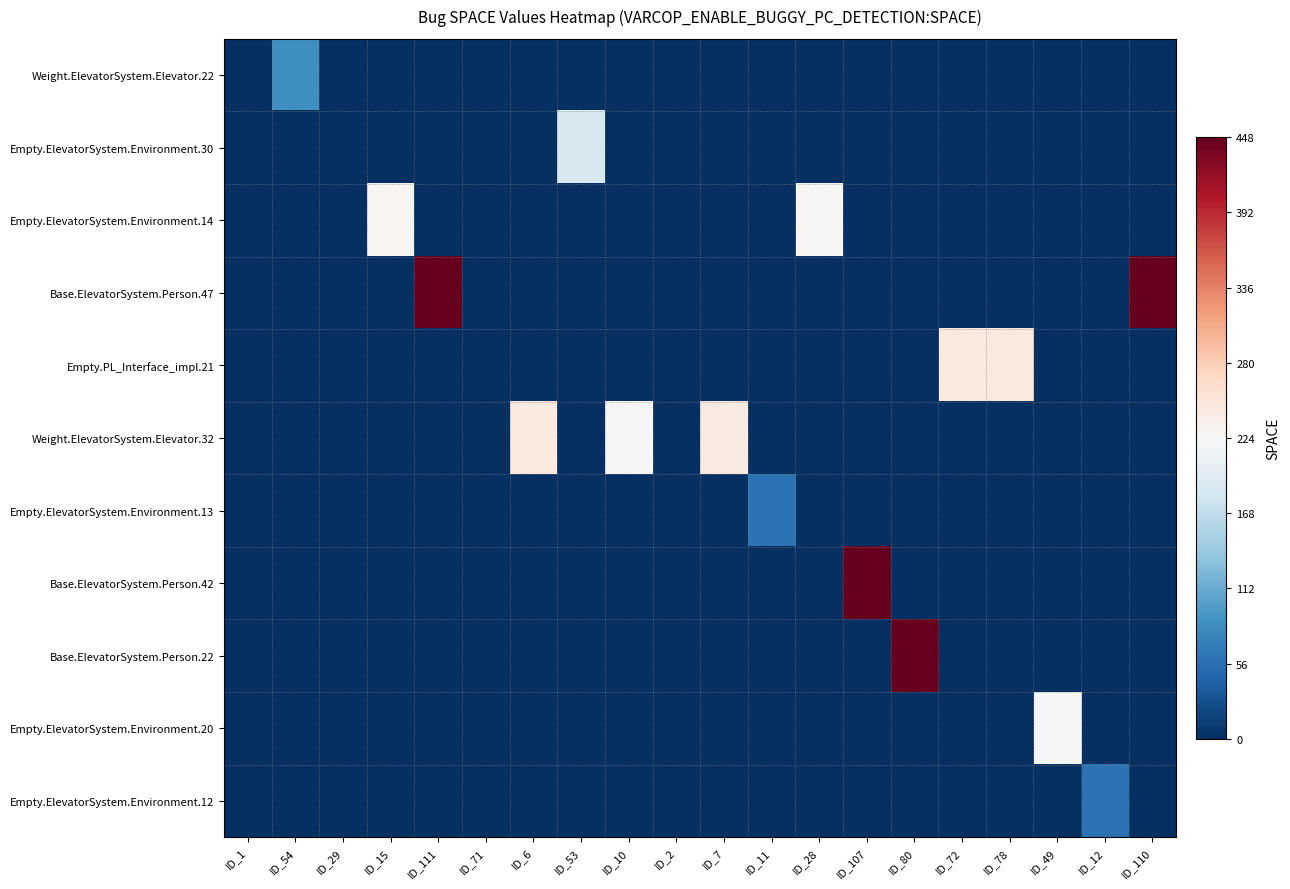

Between ID_72 and ID_111, which is larger?

ID_72